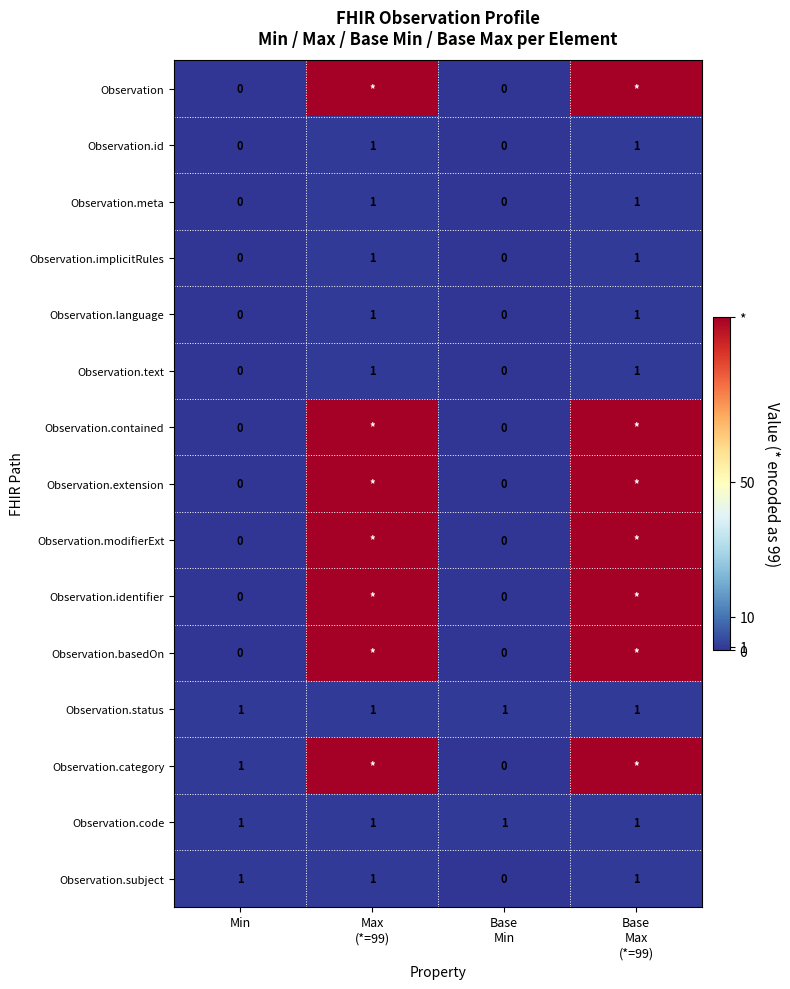

At how many categories does at least one series exceed 2?

2